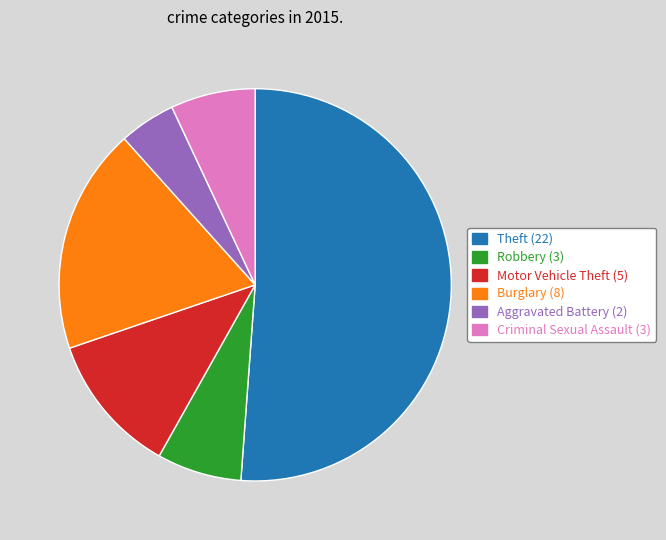

Is there a majority slice in this chart?

Yes